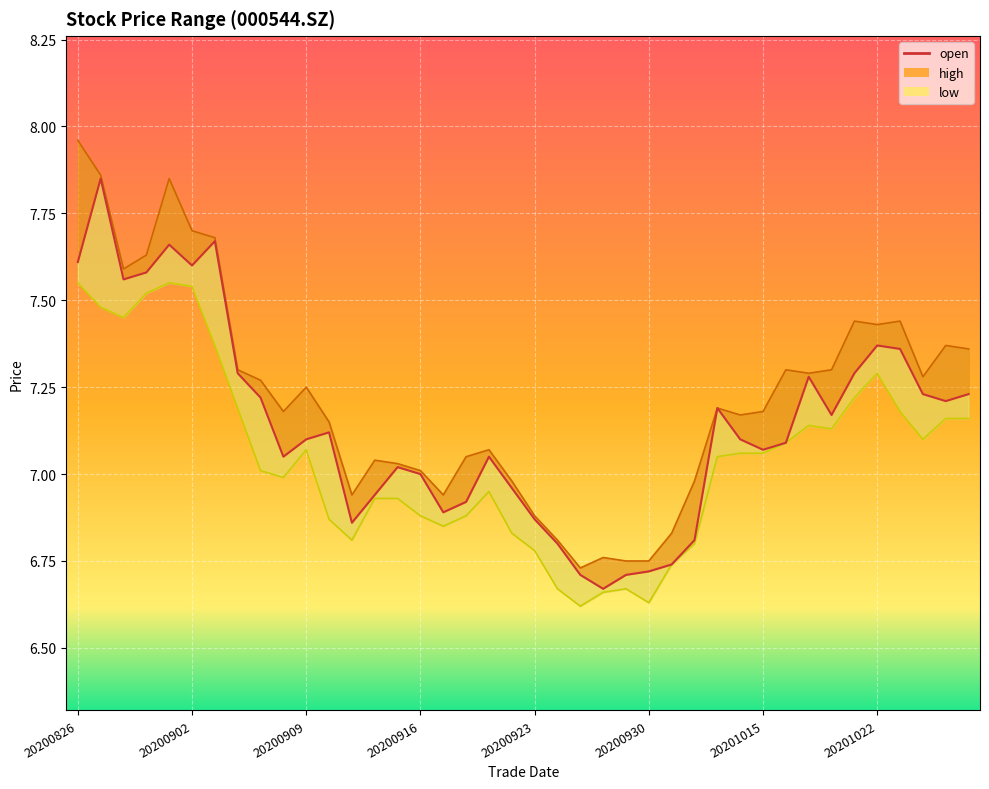

Where is low nearest to the value 7?

20200907